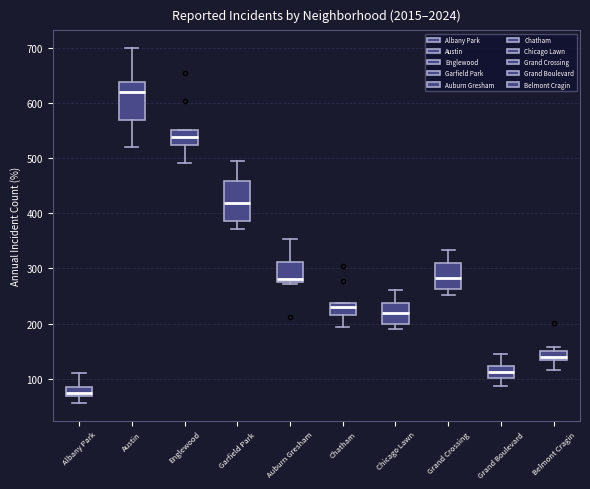

Where does the lower whisker of the box for Austin end on the y-axis? The values are not printed on the chart, so give them approximately, as read against the axis.

520